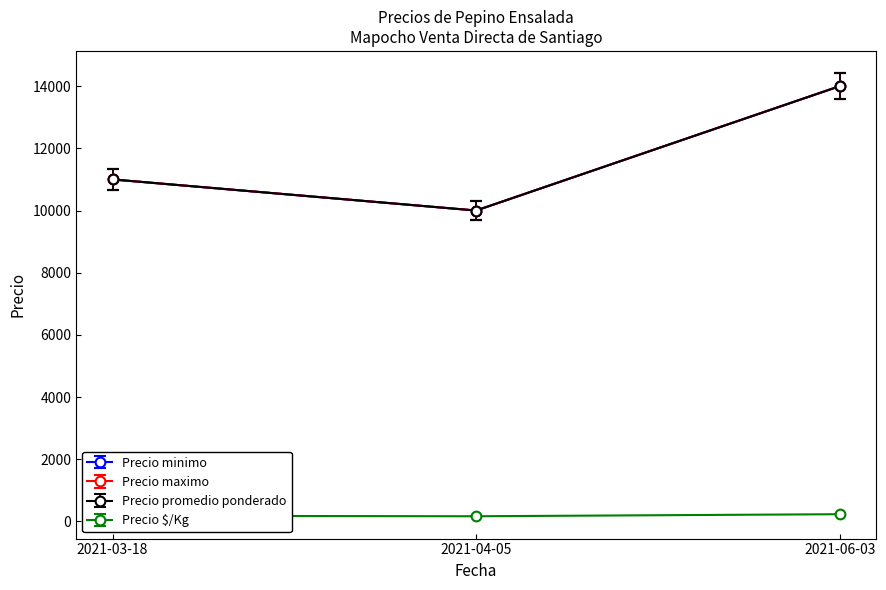

What is the difference between the maximum and minimum values in the Precio maximo series?

3880